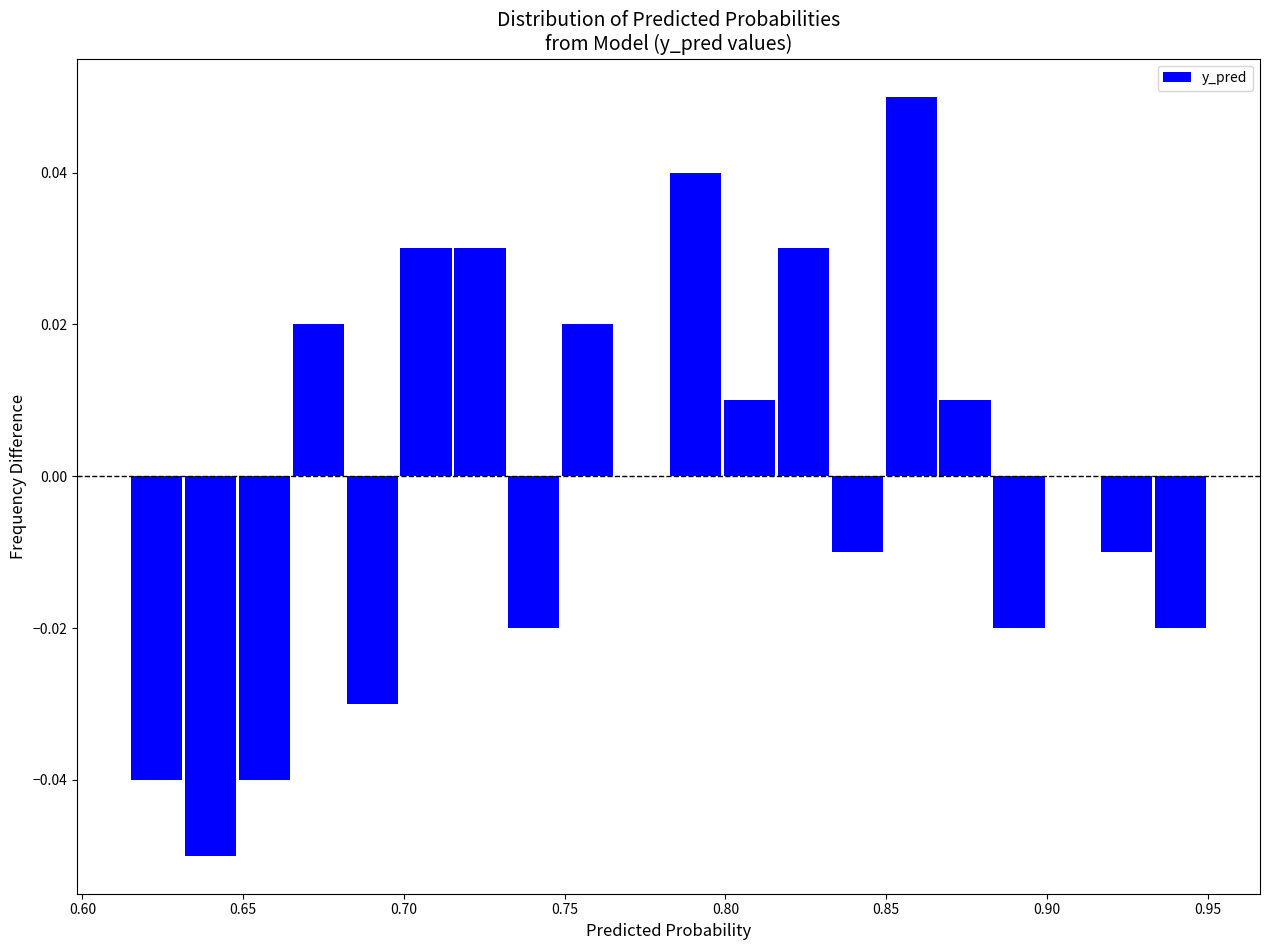

Read against the x-axis, roughly where is the centre of the tallest bar?

0.860